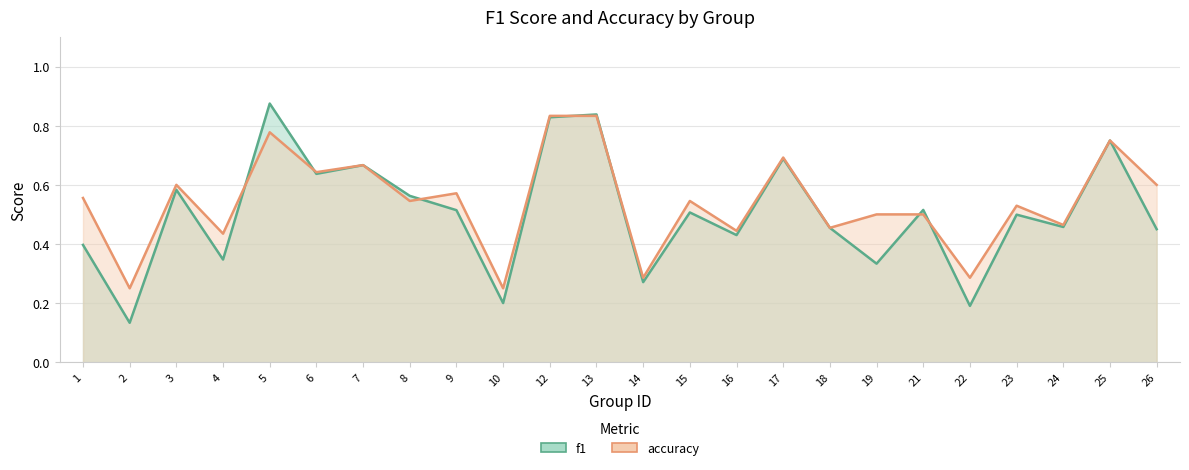

At which category does the chart reach its peak across all series?

5